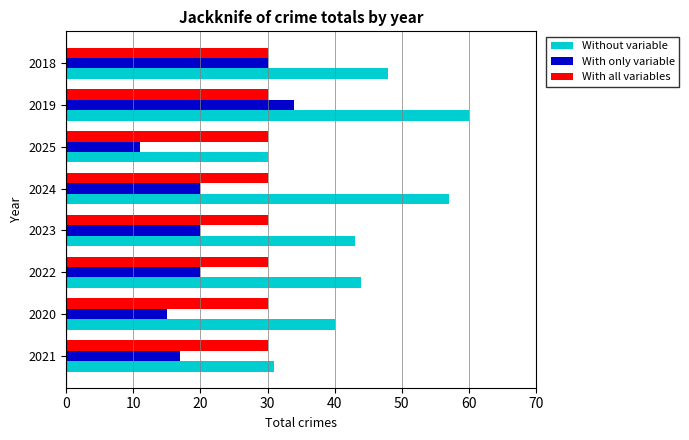

The With only variable series shows 34 at 2019. True or false?

True